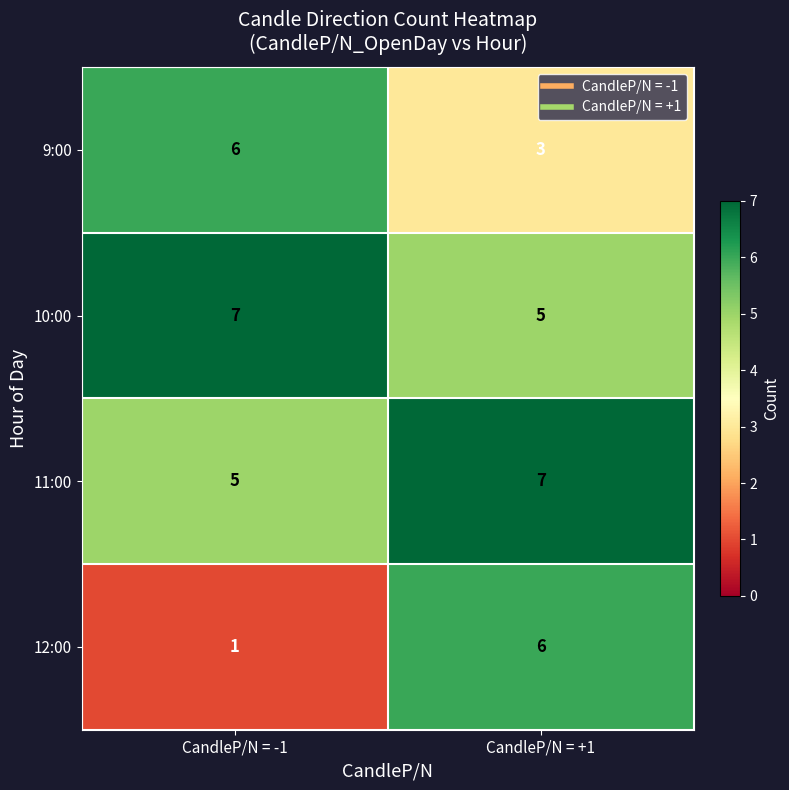

Where is 11:00 nearest to the value 6?

CandleP/N = -1